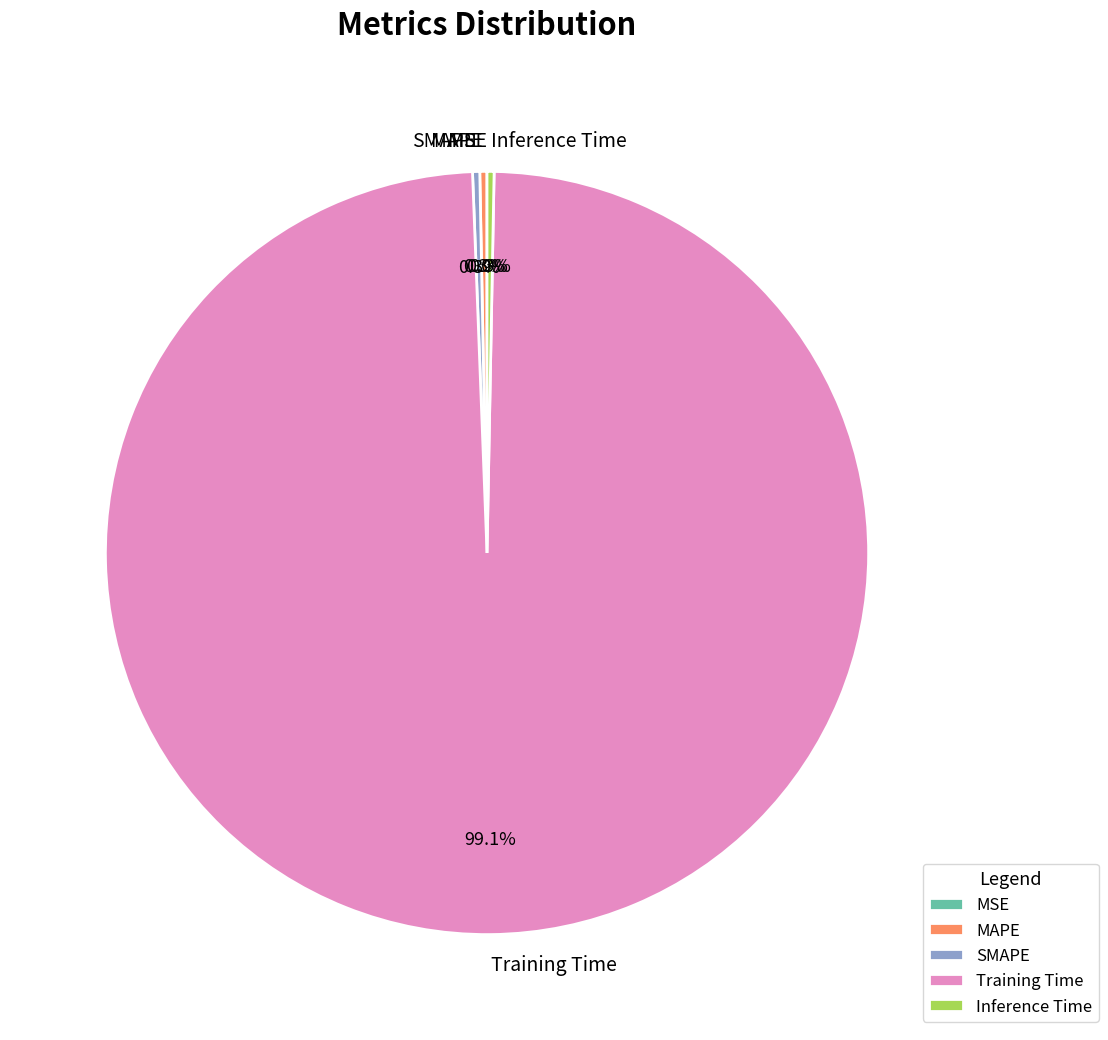

Does Training Time represent more than half of the total?

Yes